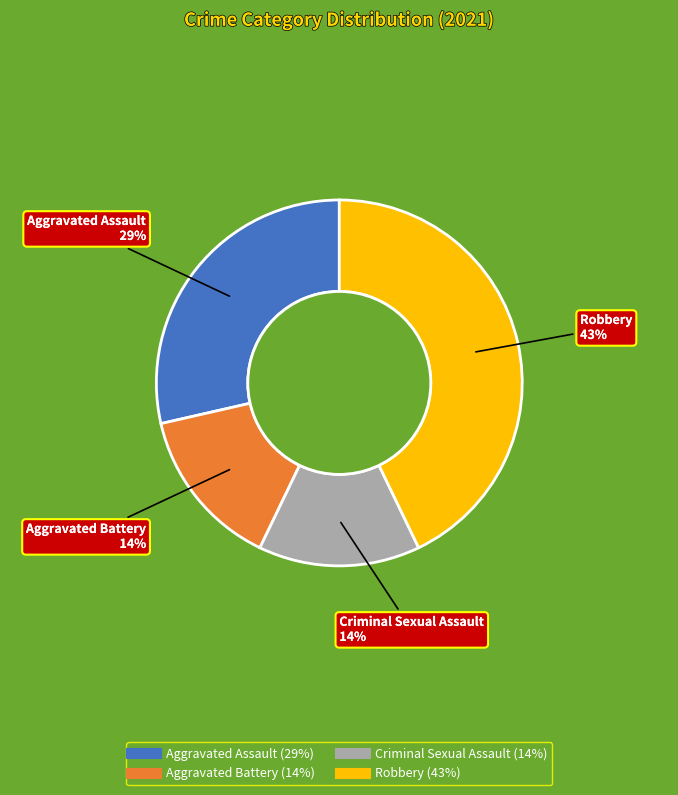

Combined, do Aggravated Assault and Criminal Sexual Assault account for over 50%?

No